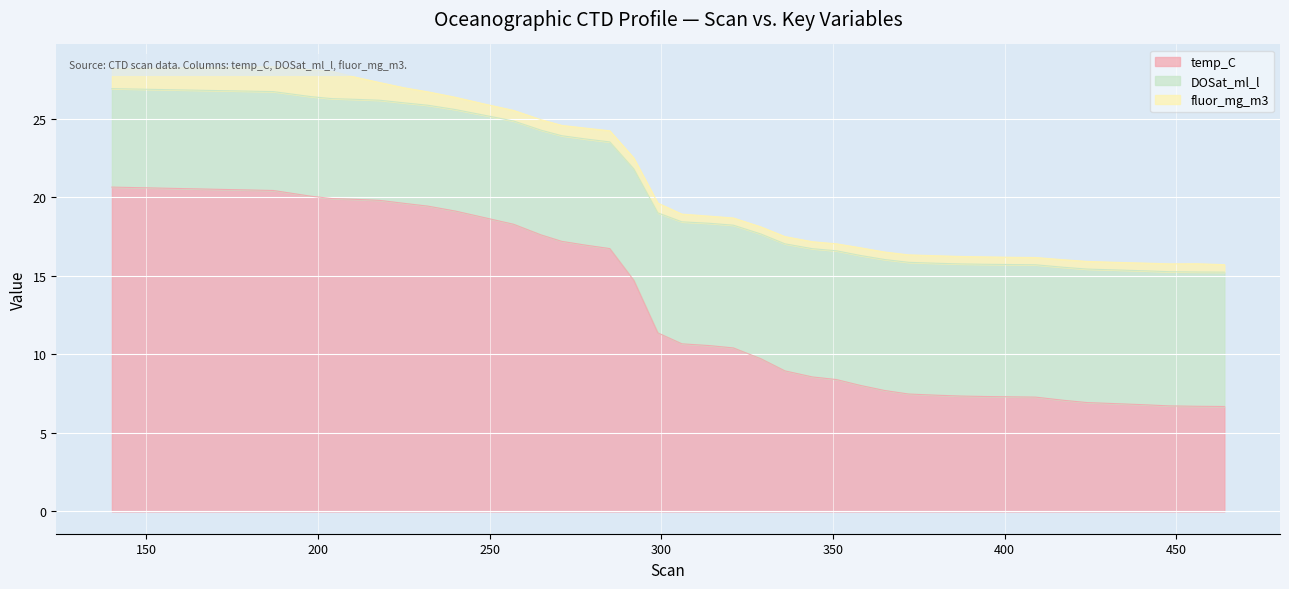

What is the difference between the highest and lowest values at 336?

8.1